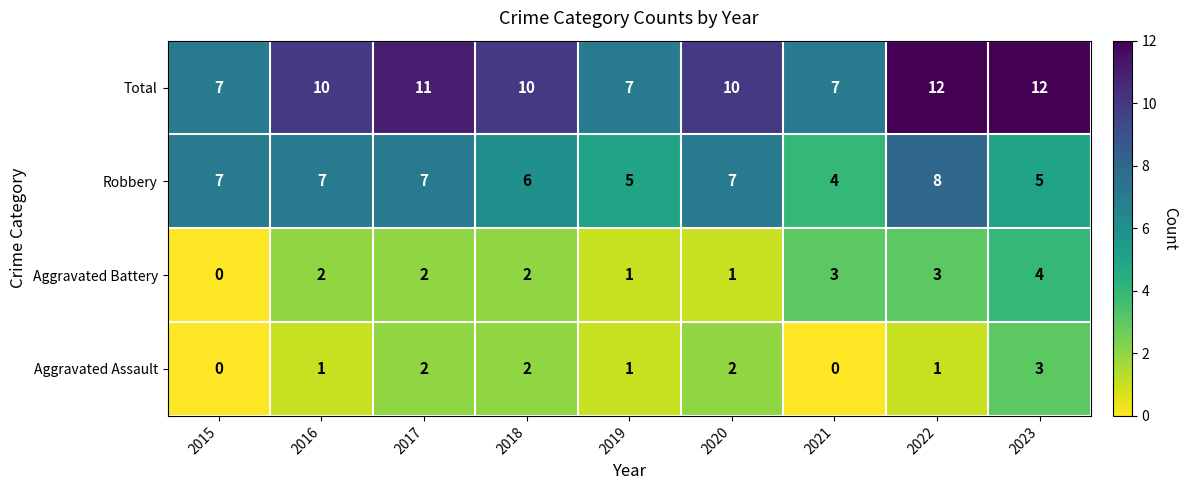

What is the highest value of the Aggravated Assault series?

3